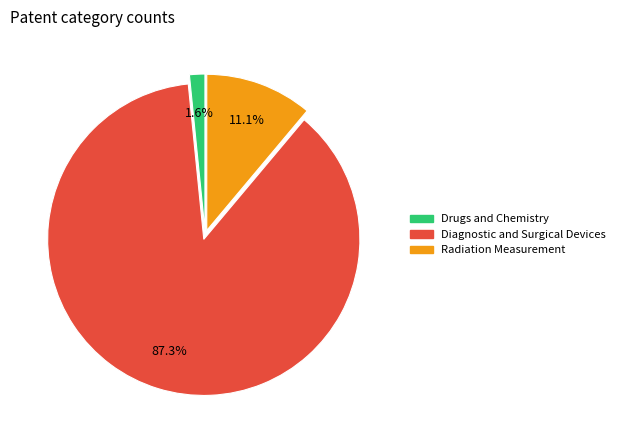

Does any single category account for the majority?

Yes